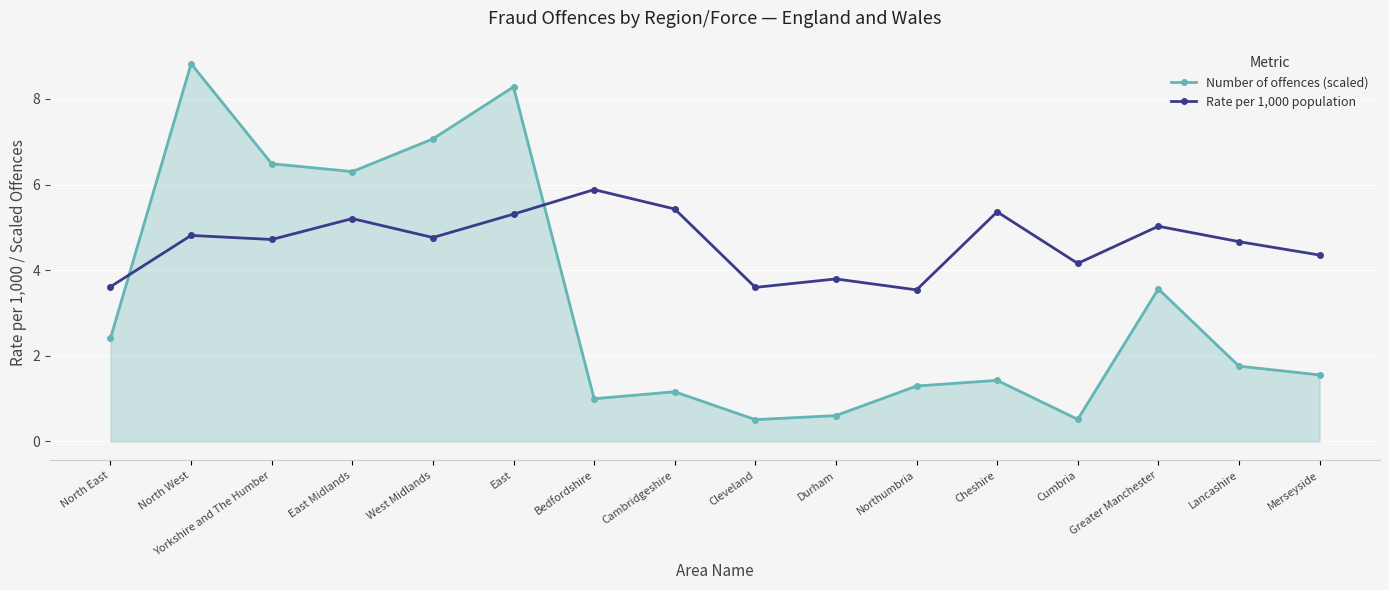

What is the minimum value shown in the chart?

0.5